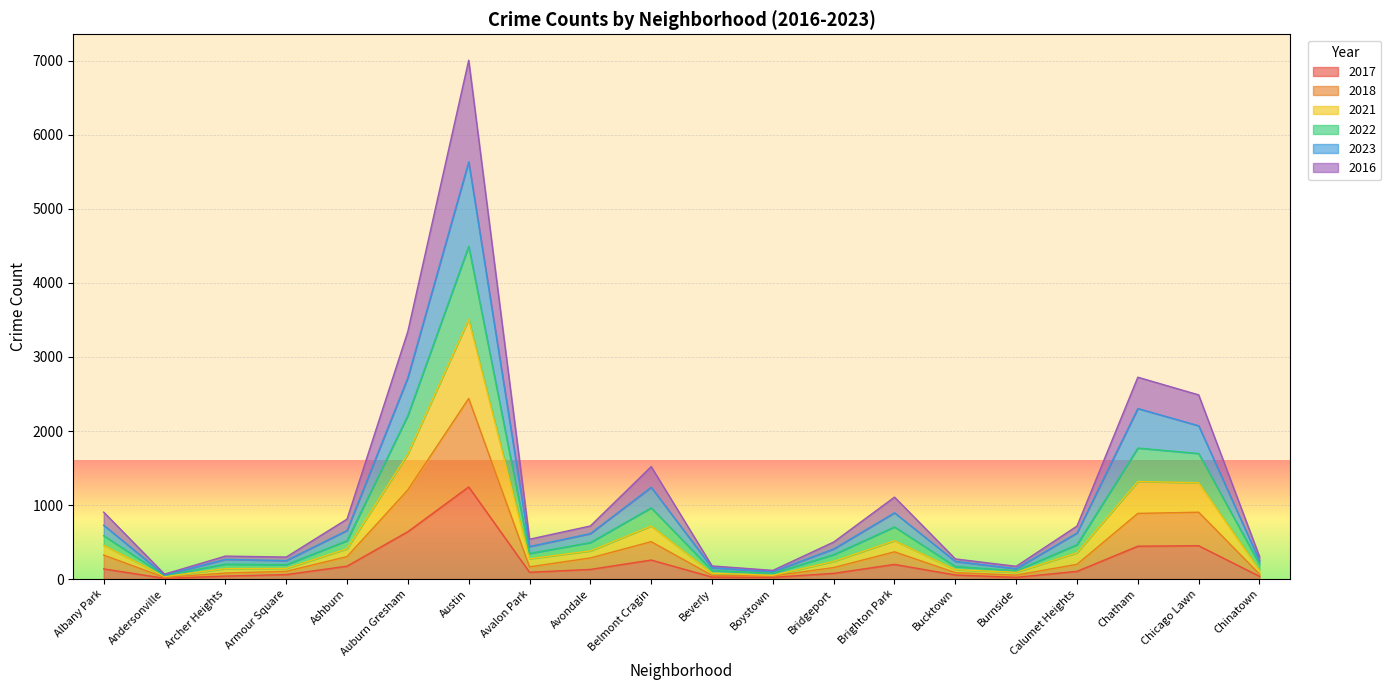

What position from the left is Burnside?

16